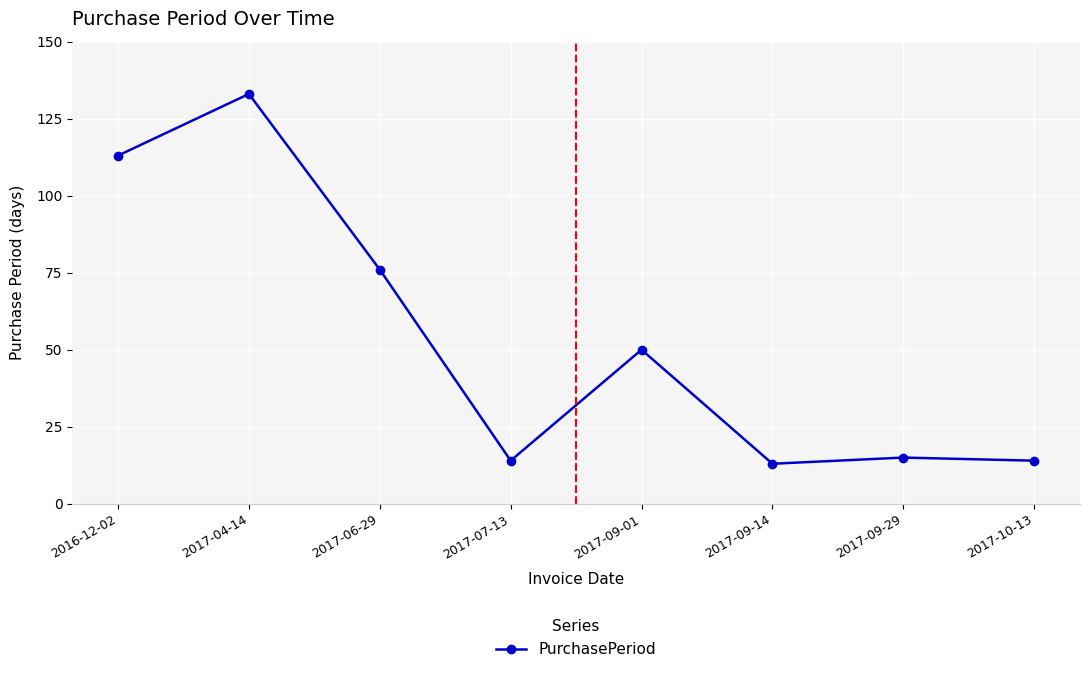

What is the difference between the maximum and minimum values?

120